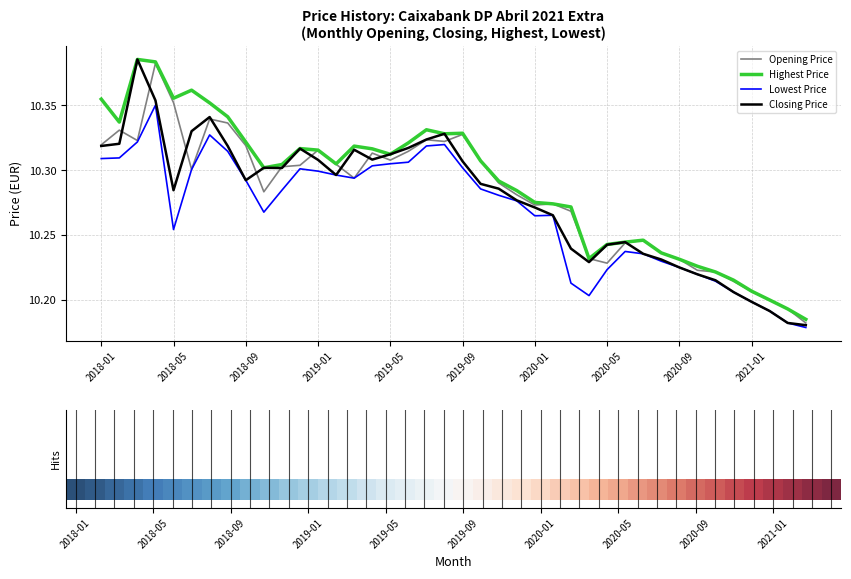

True or false: Highest Price and Lowest Price intersect in this chart.

False